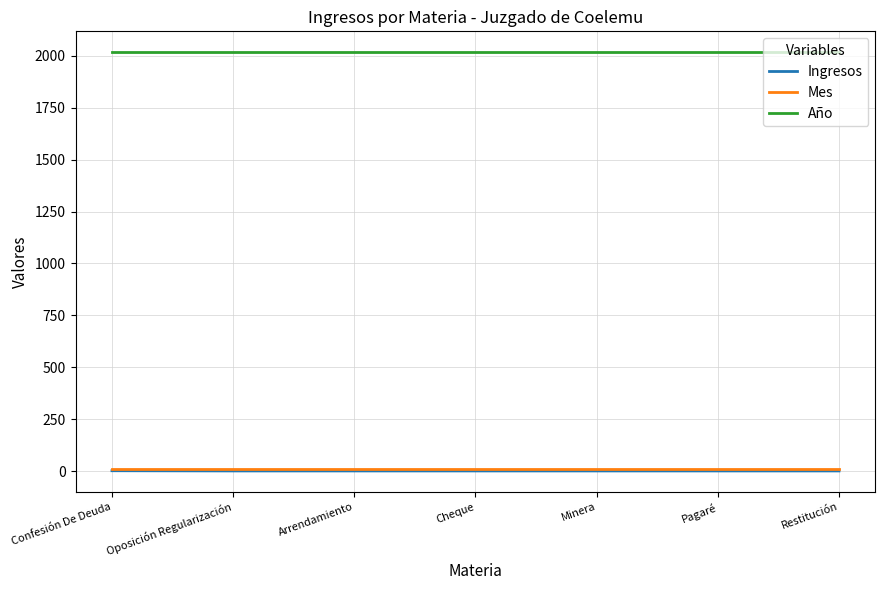

Which series has the largest total across all categories?

Año